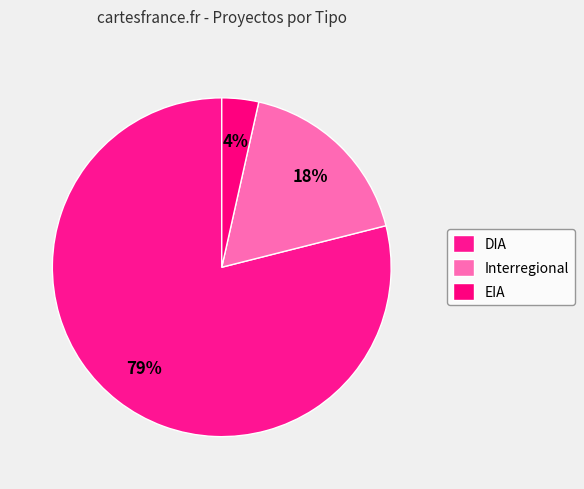

Combined, what portion of the pie is DIA and EIA?

82.5%